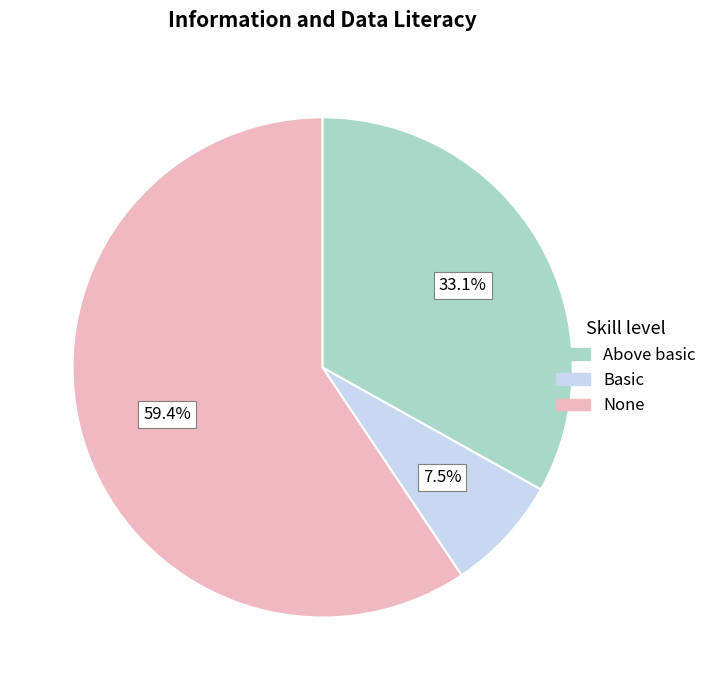

Is there a majority slice in this chart?

Yes